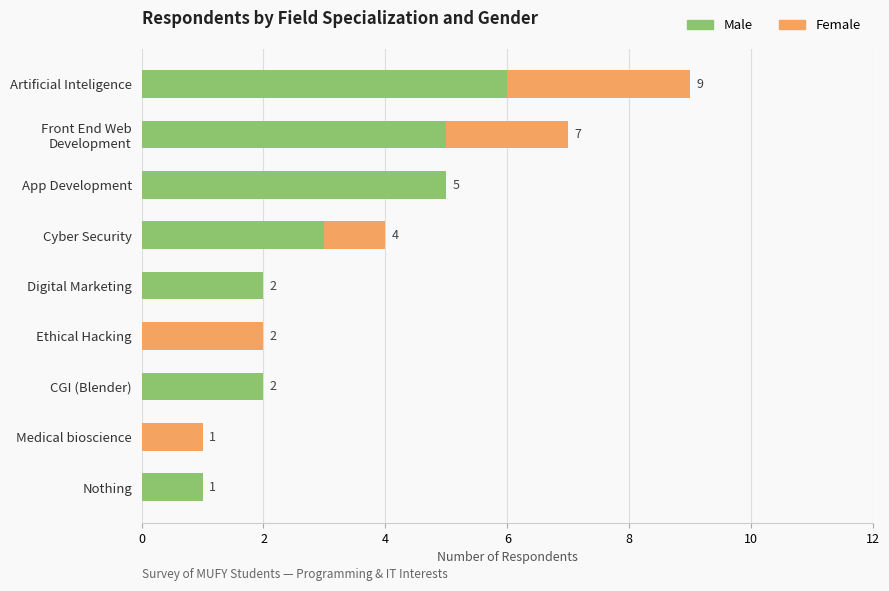

What is the approximate value of Male at Cyber Security?

3